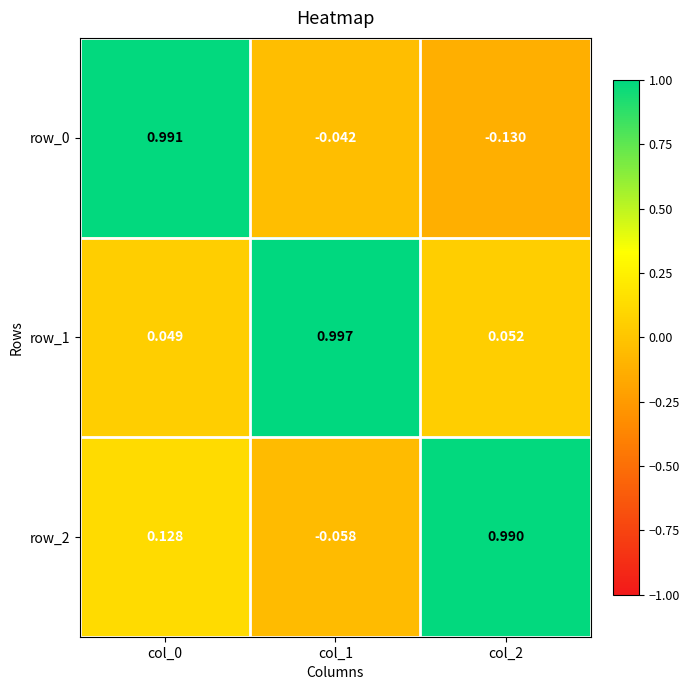

Is the value of row_2 at col_1 greater than the value of row_1 at col_1?

No